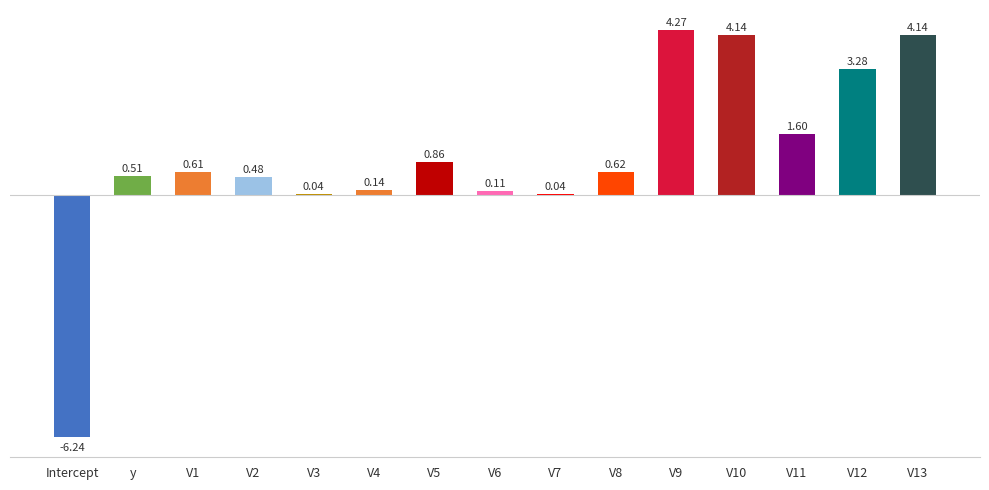

What is the sum of the values at V11 and V8?

2.2